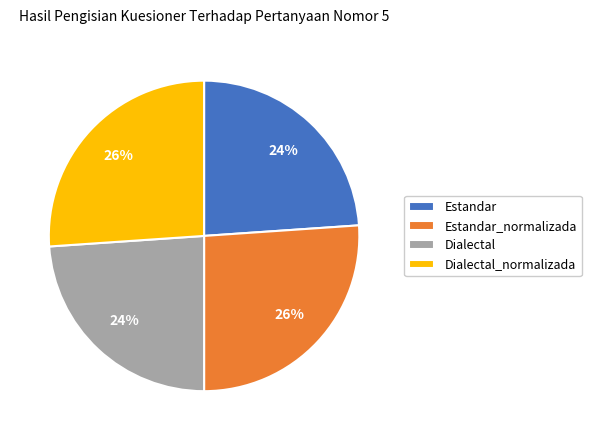

Count the number of slices in the pie.

4